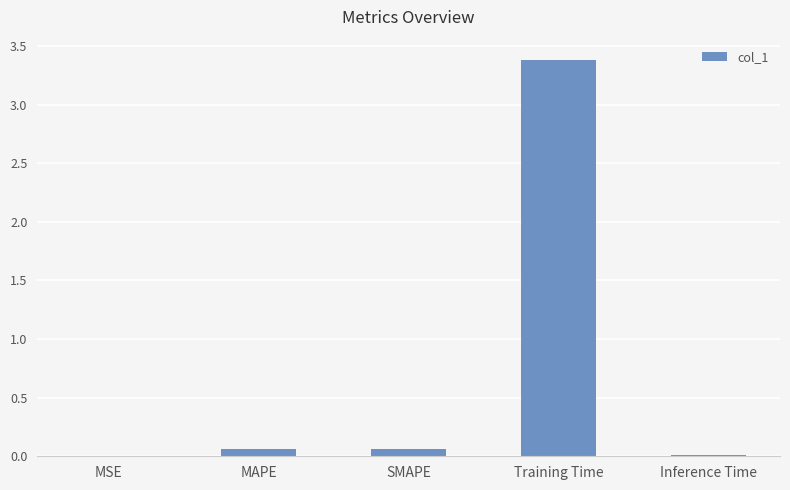

What is the maximum value shown in the chart?

3.4